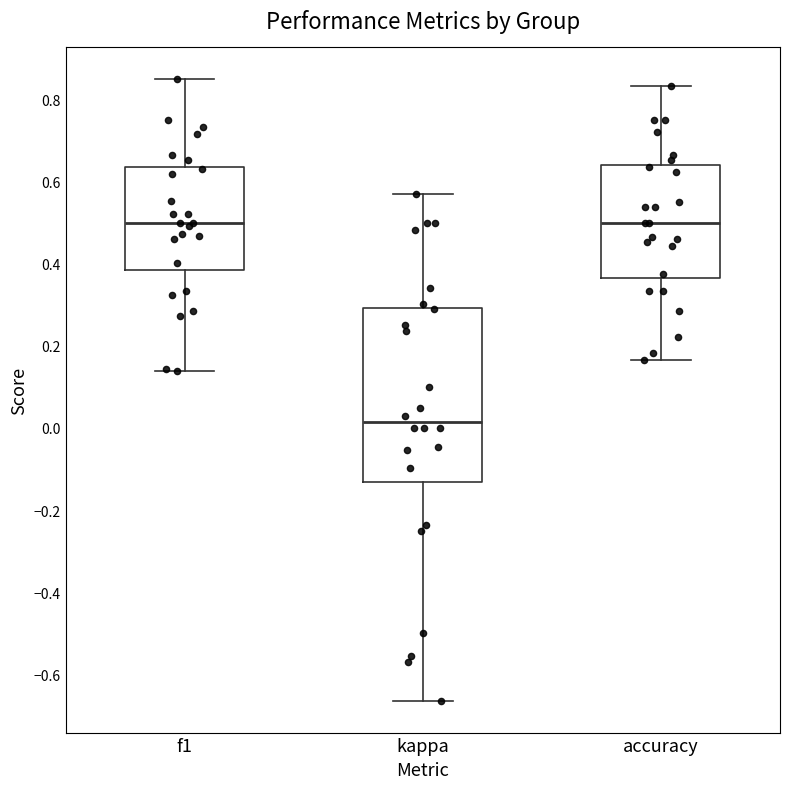

Where is the upper edge of the box for accuracy on the y-axis? The values are not printed on the chart, so give them approximately, as read against the axis.

0.64